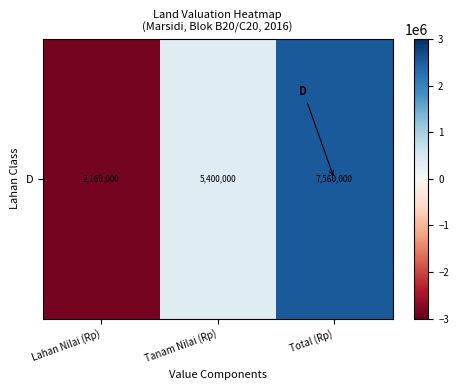

Rank the categories by value from lowest to highest.

Lahan Nilai (Rp), Tanam Nilai (Rp), Total (Rp)